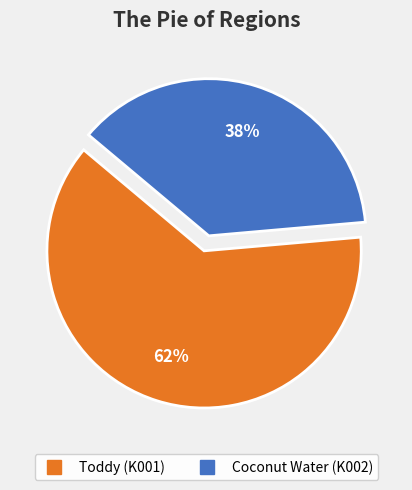

Does Toddy (K001) account for over 50% of the chart?

Yes